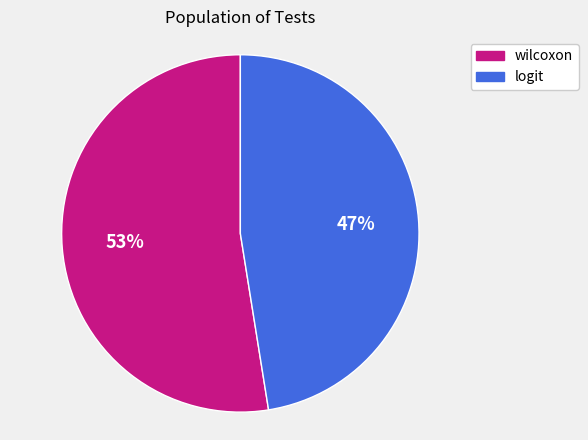

Does logit account for over 50% of the chart?

No